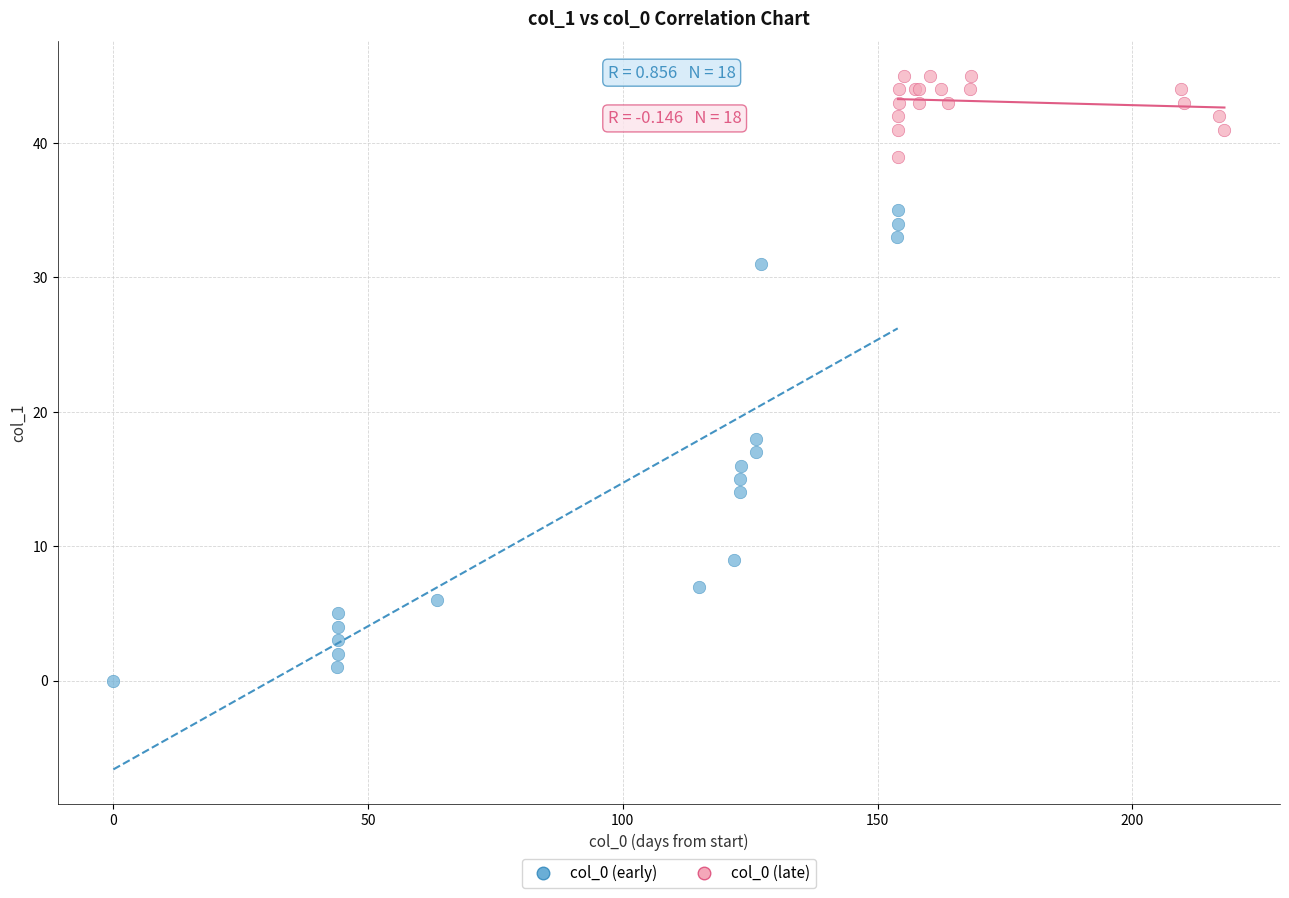

Which series has the largest Y range (max minus min)?

col_0 (early)